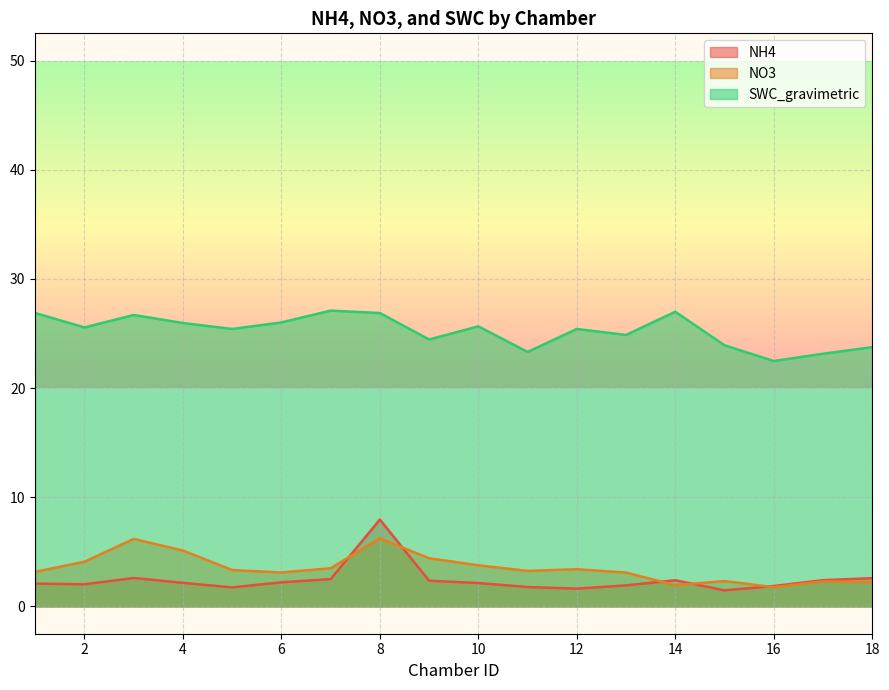

Where does the SWC_gravimetric series first go above 25?

1